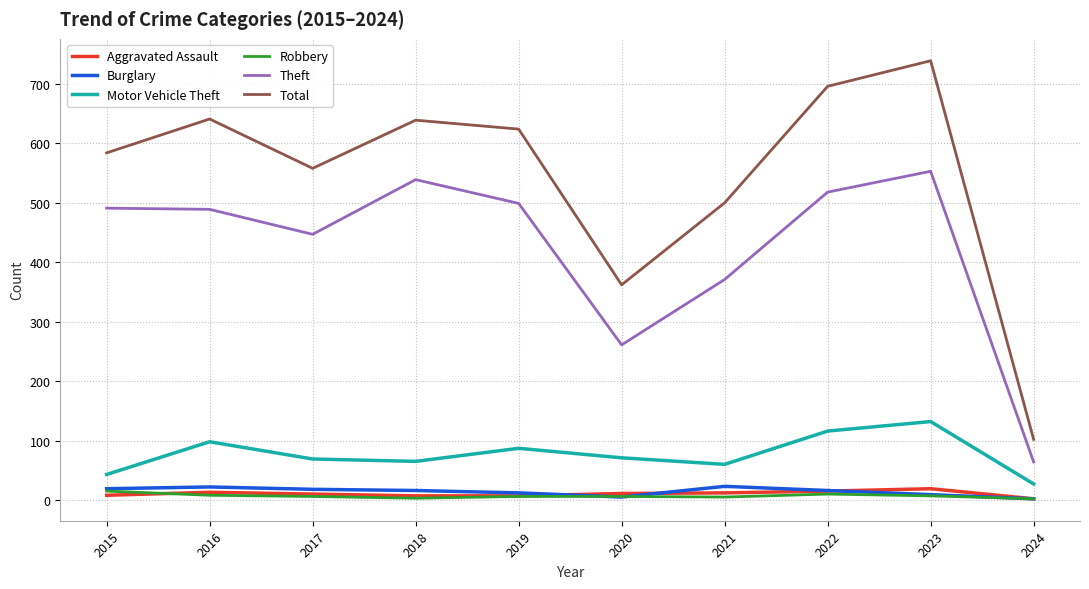

What is the spread (max minus min) of values at 2022?

686